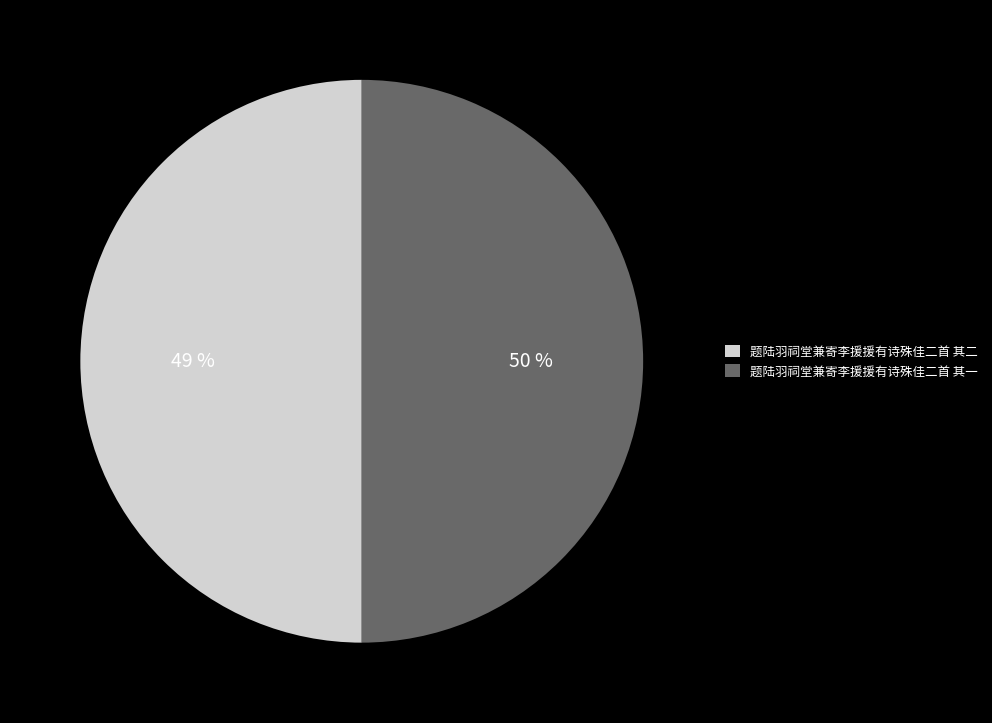

Is there any slice that represents more than half of the pie?

Yes